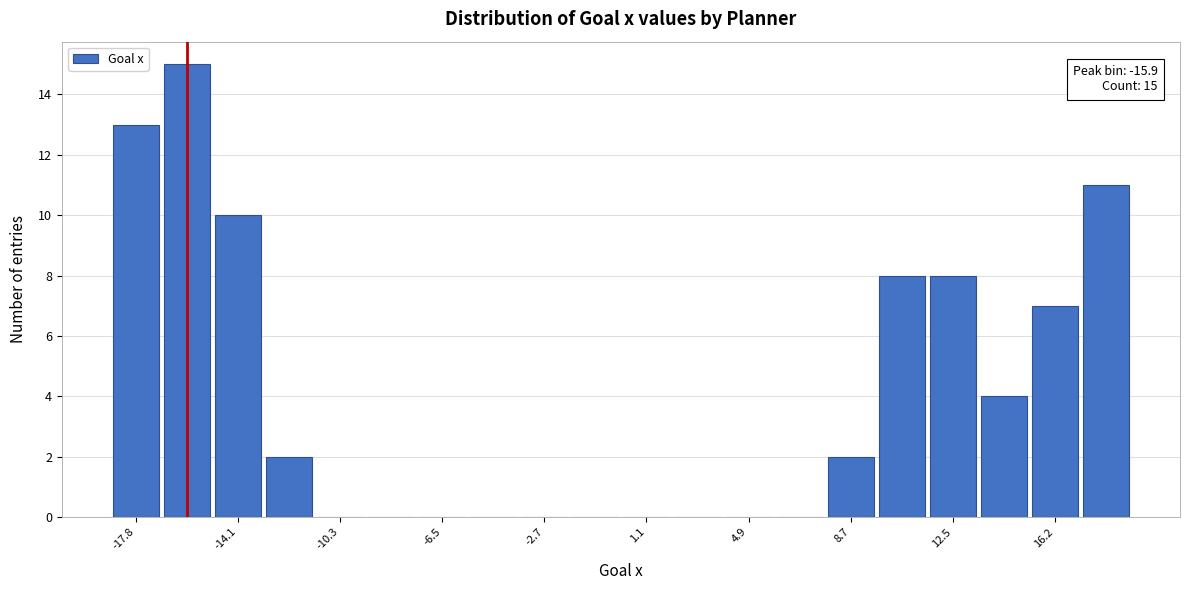

Read against the x-axis, roughly where is the centre of the tallest bar?

-16.0